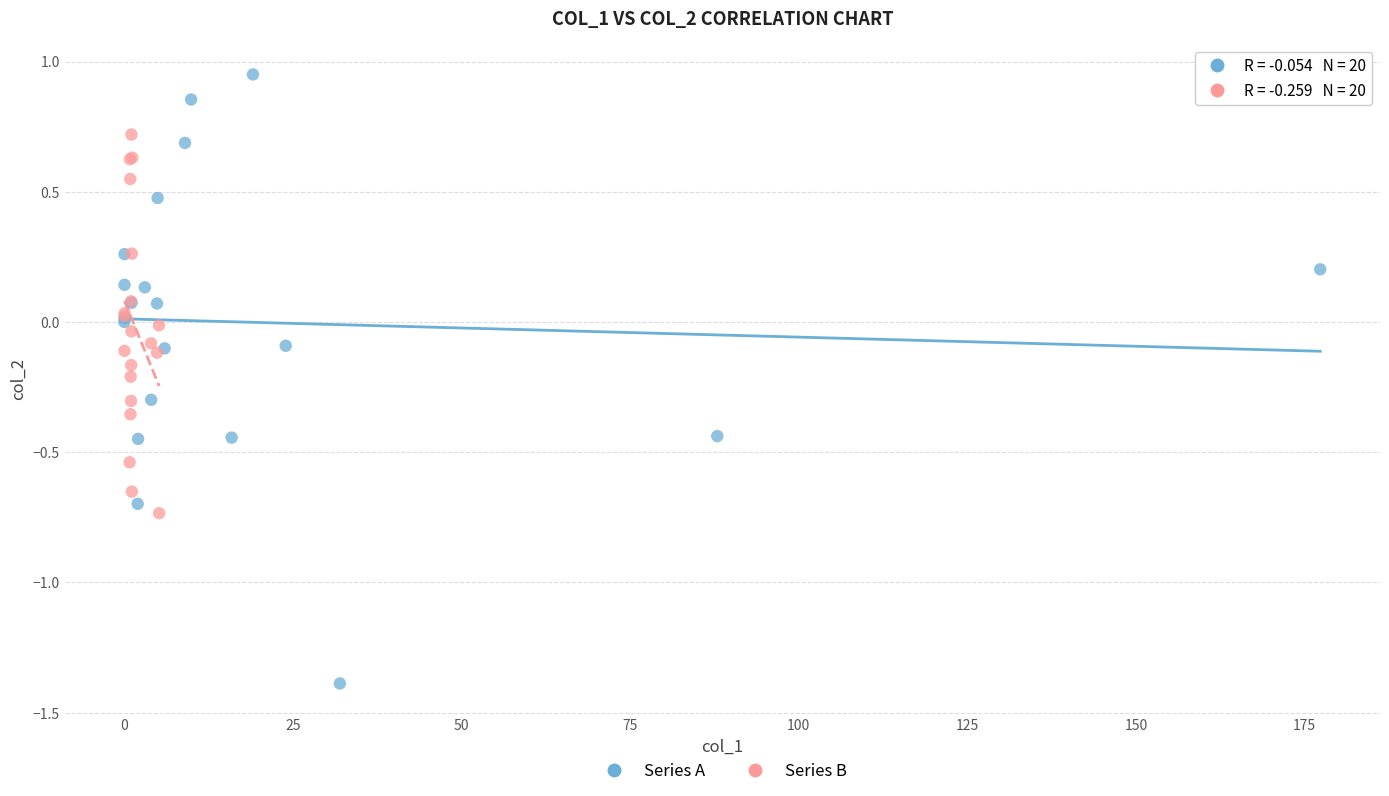

What are all the series names shown in the legend?

Series A, Series B